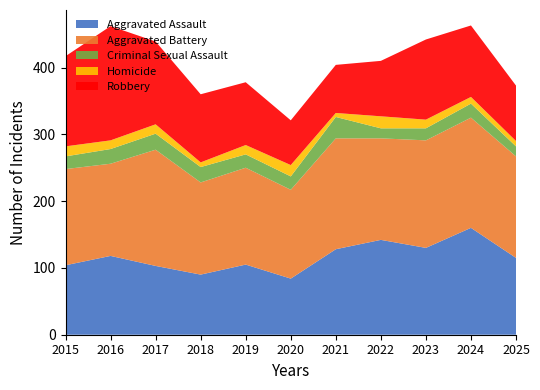

Reading left to right, extract all data points from this chart.

Aggravated Assault: 104	118	103	90	105	84	128	142	130	160	115
Aggravated Battery: 144	138	174	138	145	133	166	152	161	165	152
Criminal Sexual Assault: 19	22	24	23	20	20	32	15	18	21	15
Homicide: 15	13	14	7	14	17	6	18	13	10	8
Robbery: 135	171	124	102	94	67	72	83	120	107	83